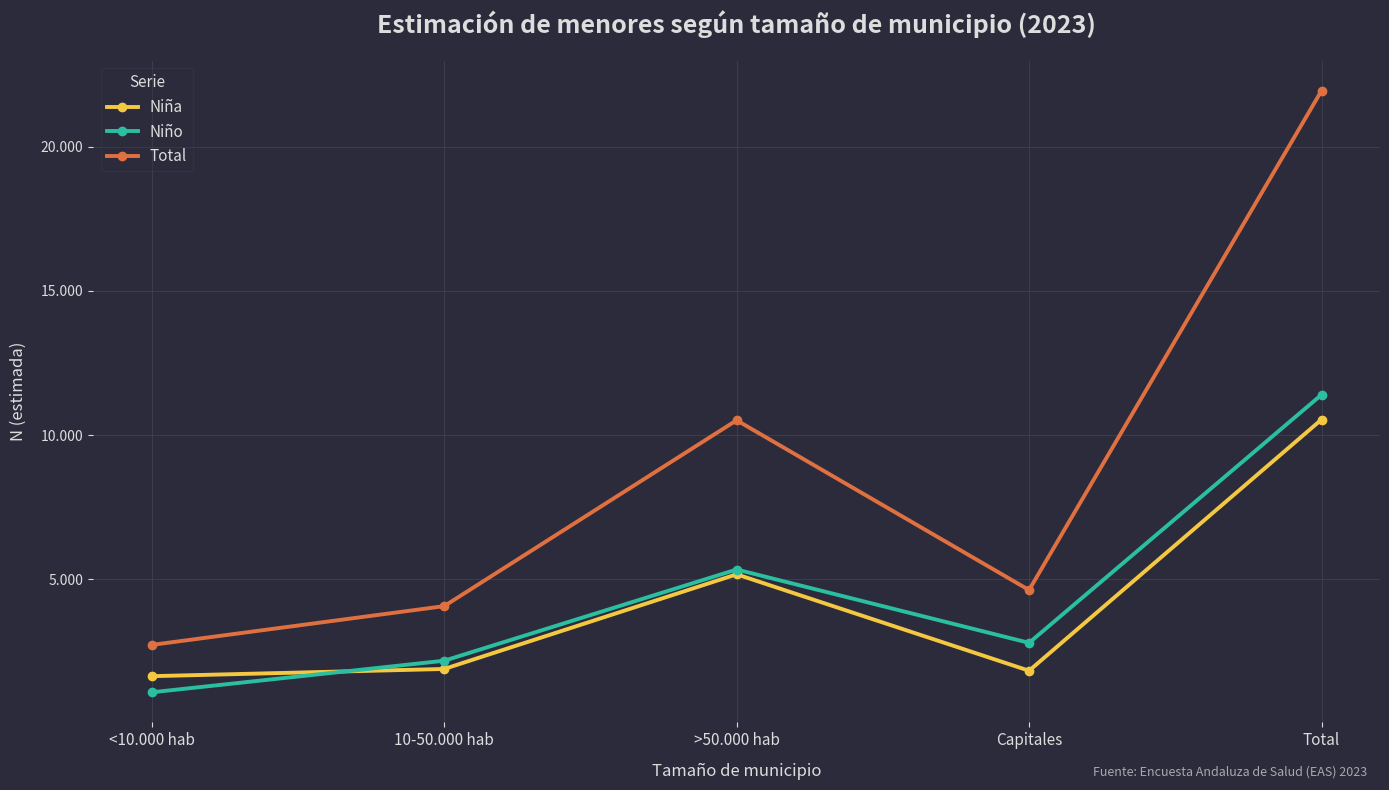

True or false: Niño and Total intersect in this chart.

False